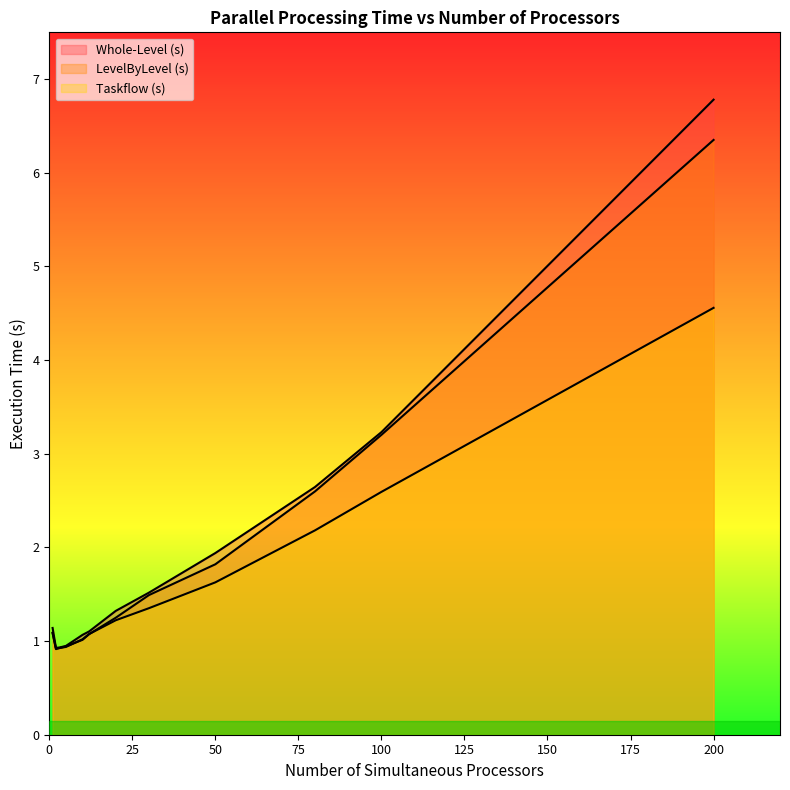

Which series changed the most between 1 and 5?

Whole-Level (s)